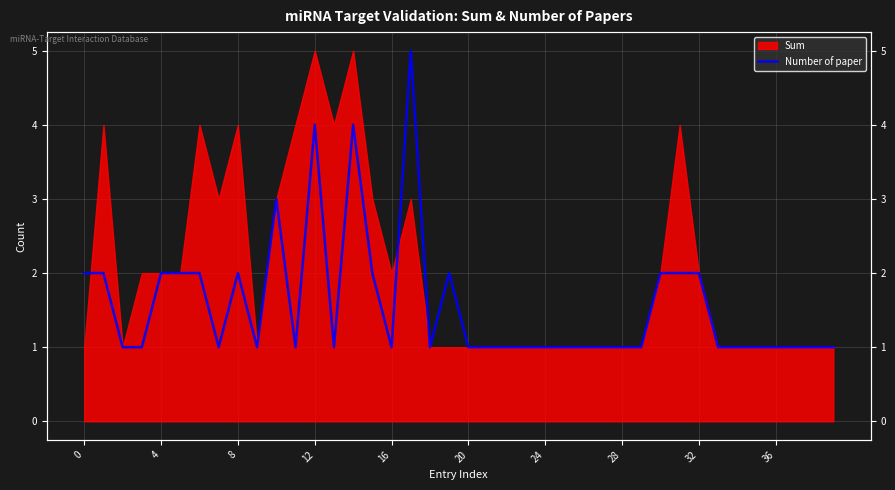

What is the label of the 36th point from the left?

35